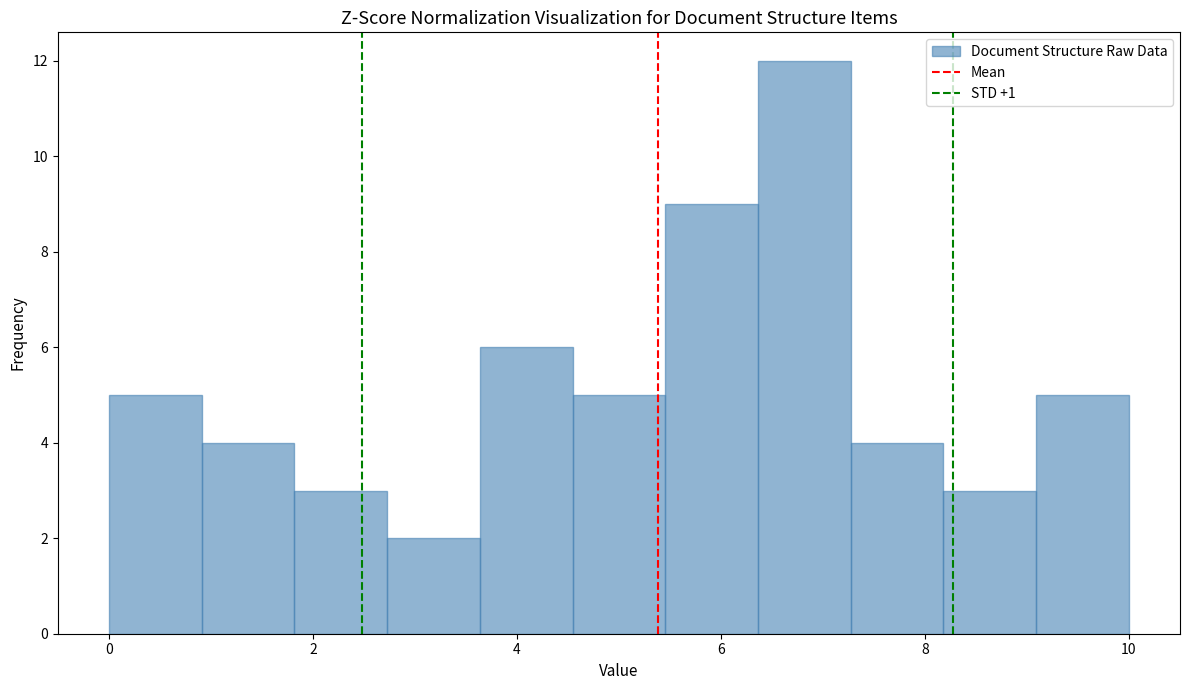

What is the height of the bar covering 6.4 to 7.2 on the x-axis? Neither the bar edges nor the heights are printed on the chart, so give them approximately, as read against the axes.

12